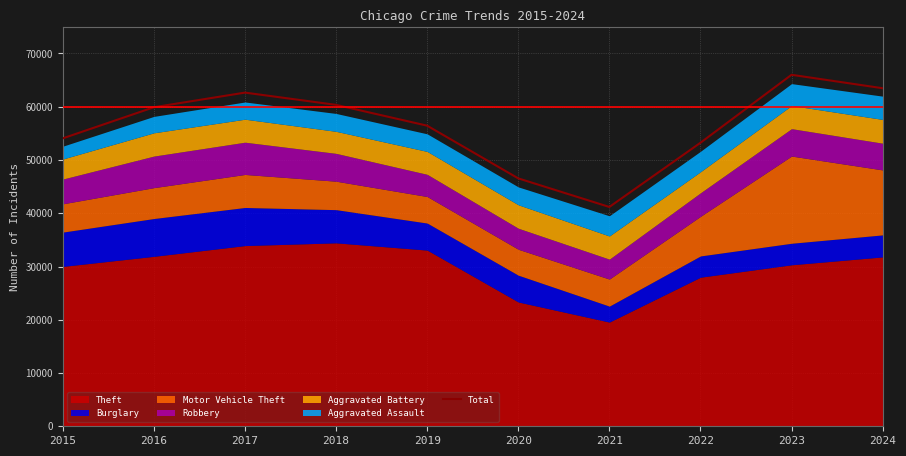

Rank the categories by value from lowest to highest.

2021, 2020, 2022, 2015, 2019, 2016, 2018, 2017, 2024, 2023